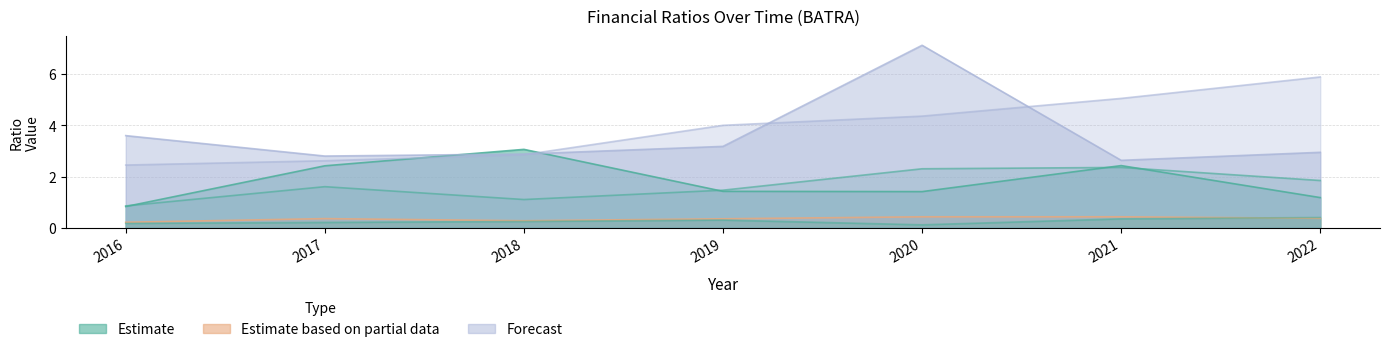

How many values in the currentRatio series exceed 1?

6